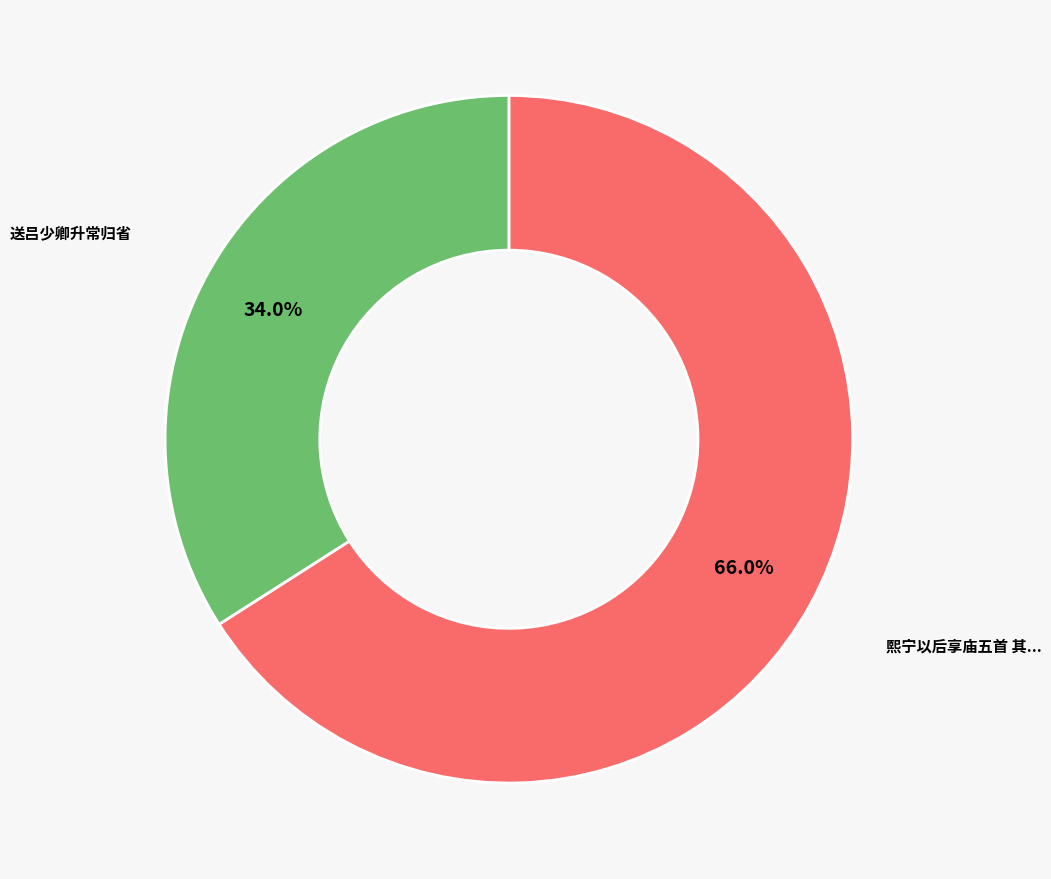

Does any single category account for the majority?

Yes